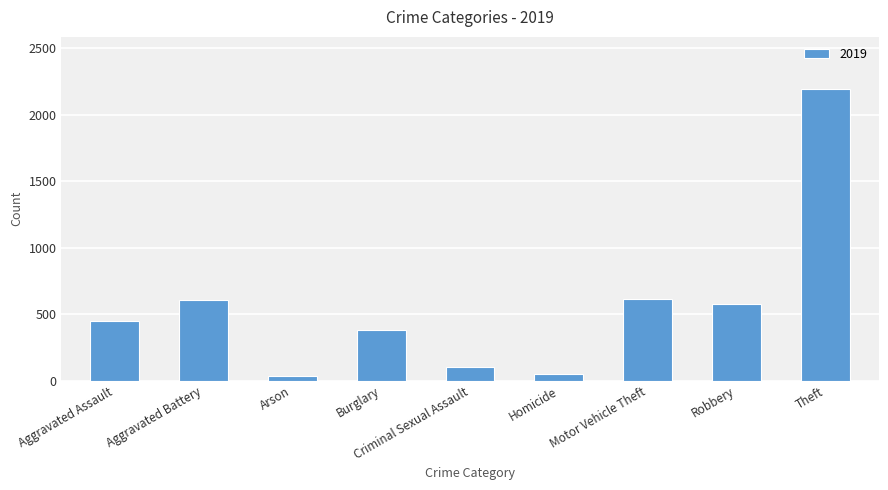

Between Homicide and Motor Vehicle Theft, which is larger?

Motor Vehicle Theft